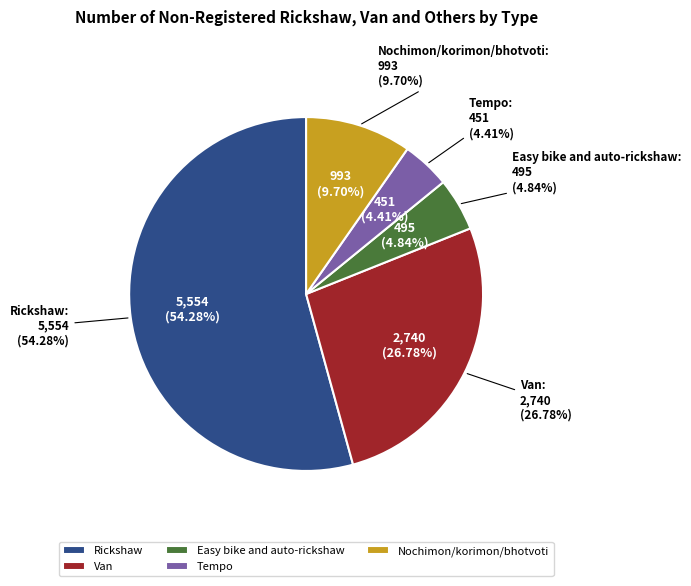

Is there a majority slice in this chart?

Yes